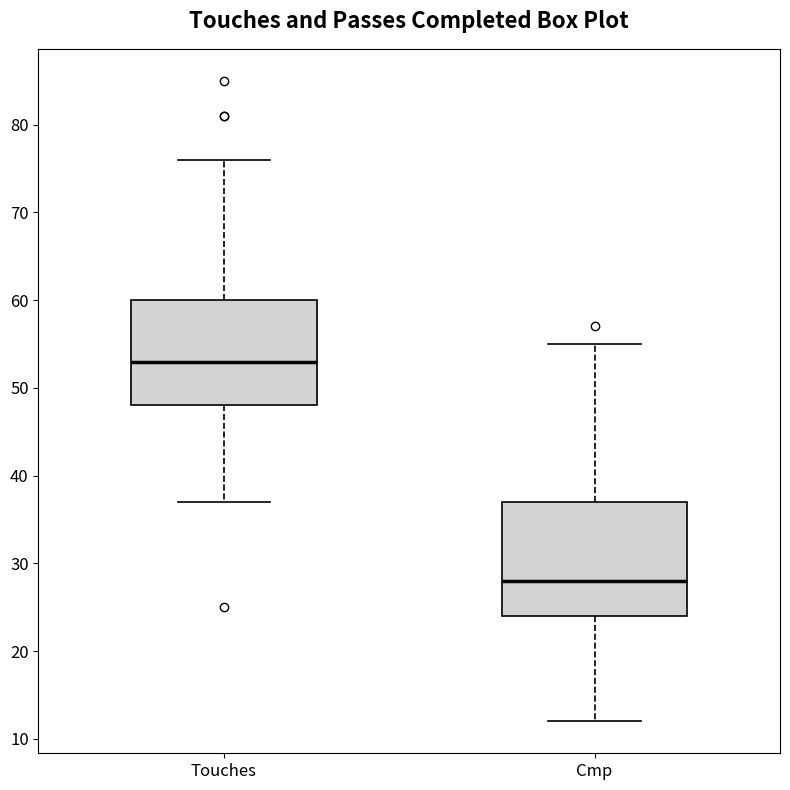

Which box has the lowest median line?

Cmp